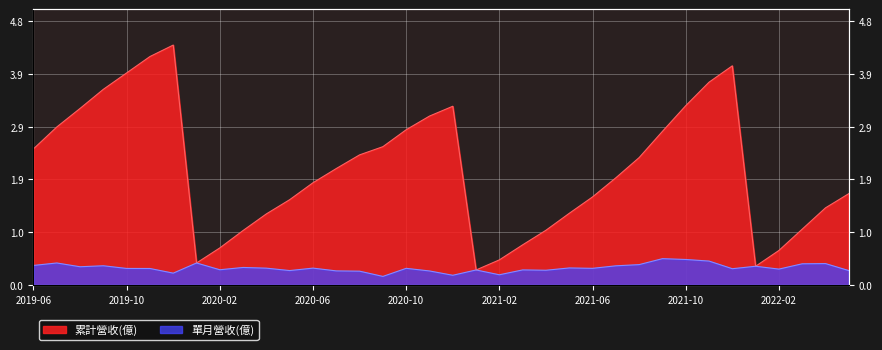

True or false: 累計營收(億) has more than 1 interior local peaks.

True